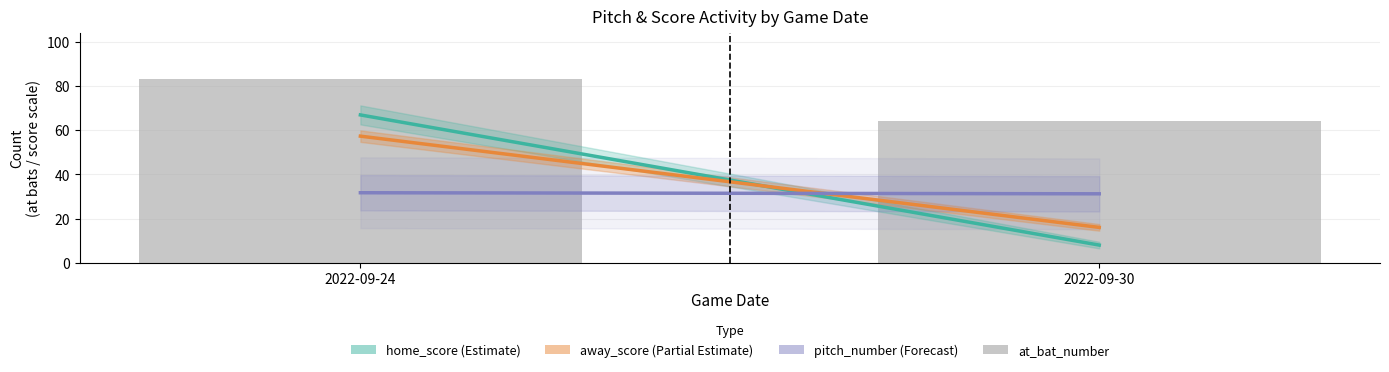

What is the greatest value displayed?

83